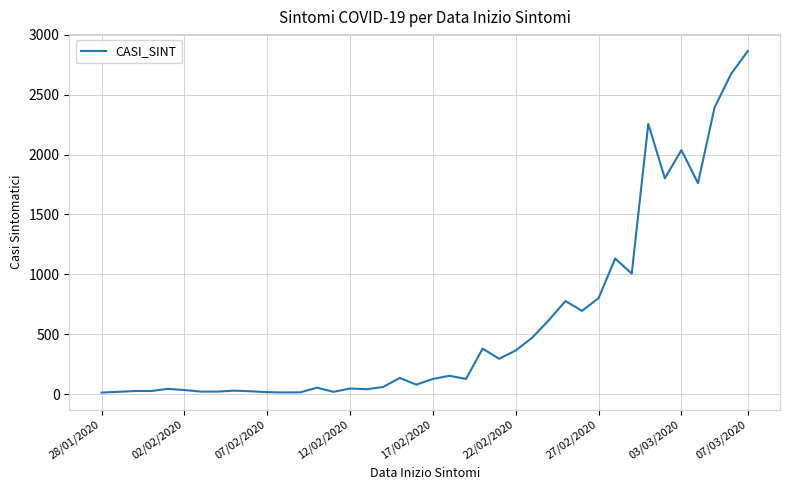

What is the difference between the maximum and minimum values?

2850